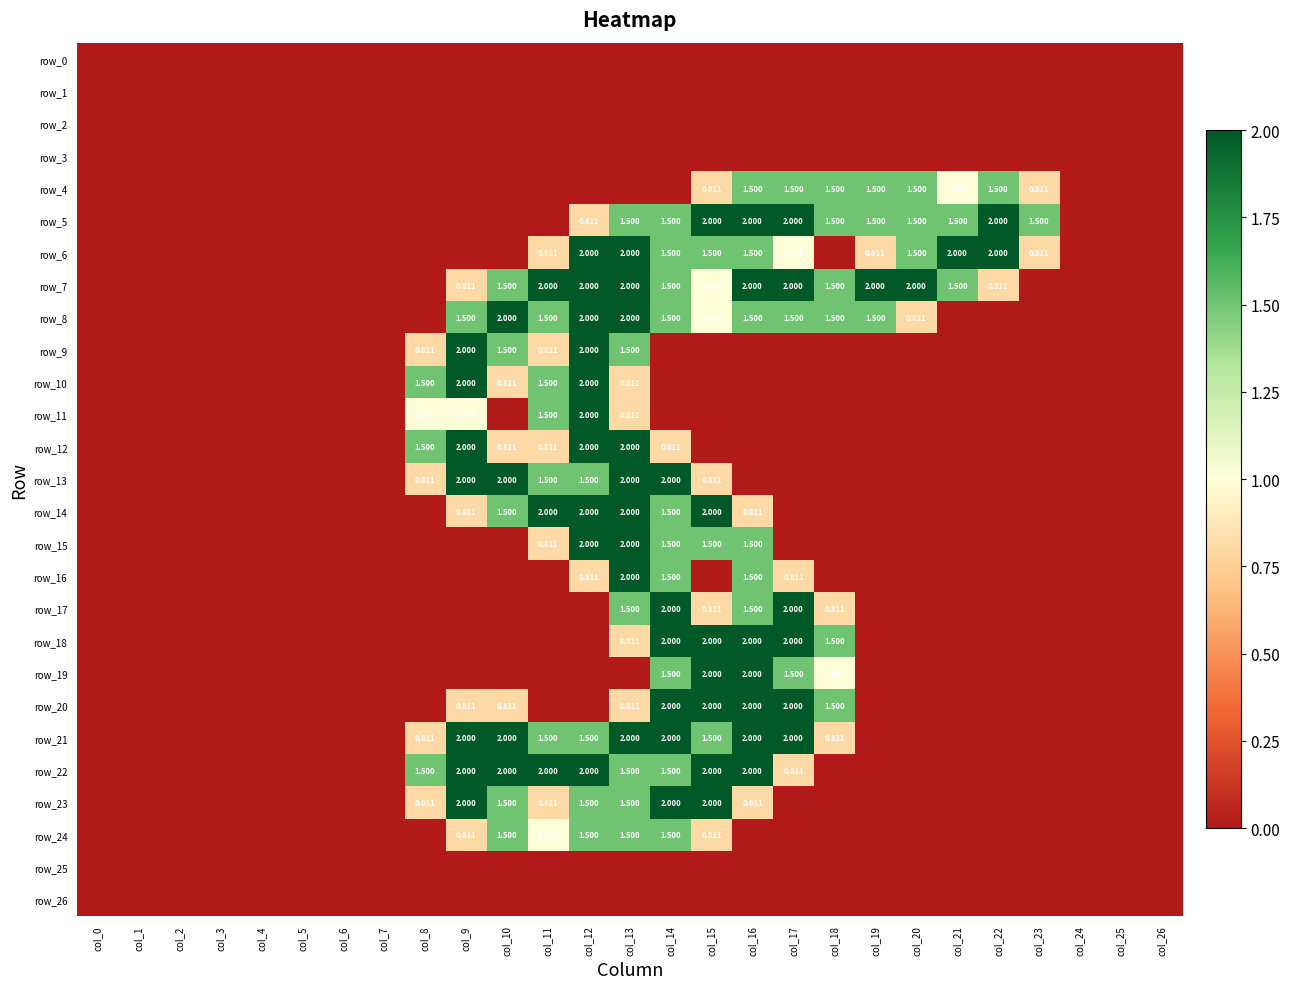

What is the total value across all series at col_9?

19.7